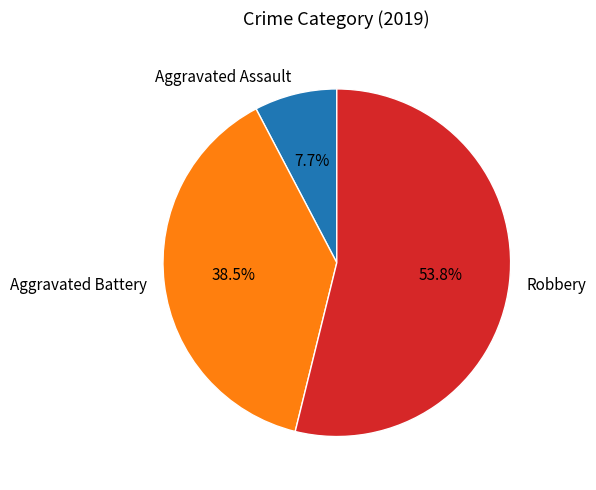

Count the number of slices in the pie.

3